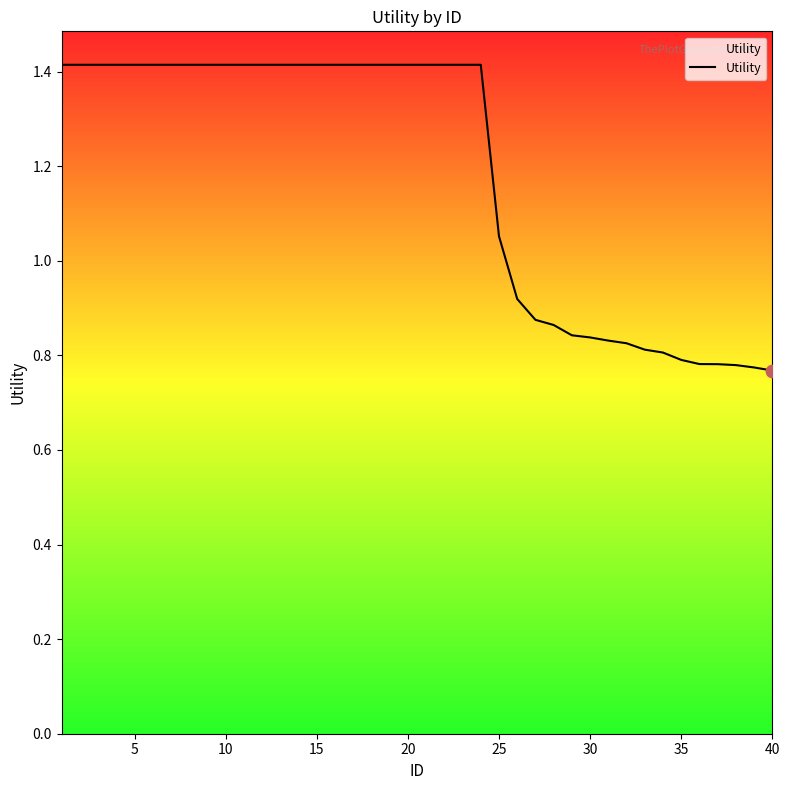

What is the maximum value shown in the chart?

1.4